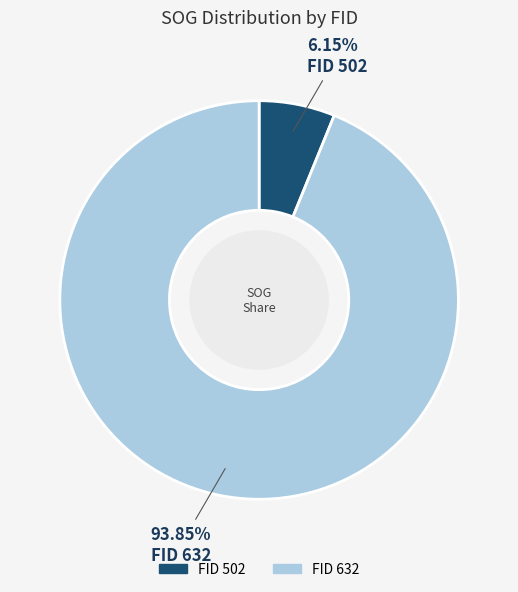

Is there any slice that represents more than half of the pie?

Yes